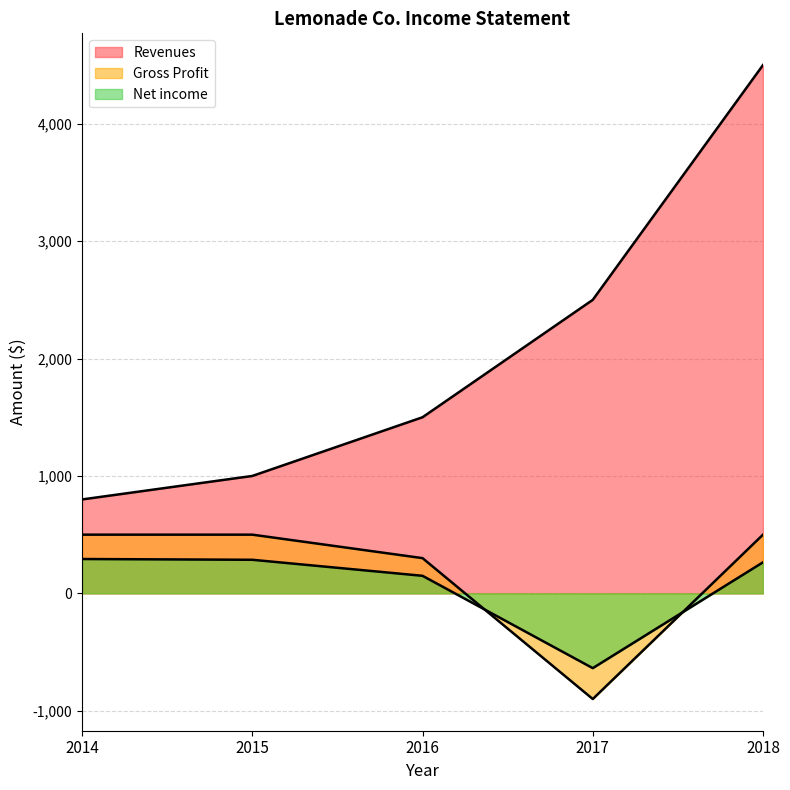

How many values in Gross Profit are above zero?

4